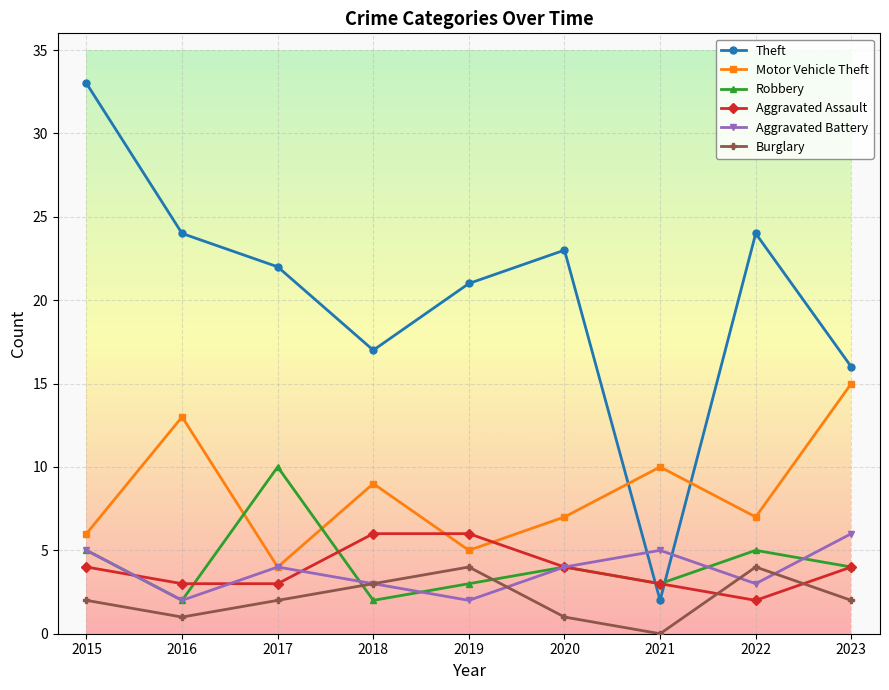

At which category does Motor Vehicle Theft reach its first local peak?

2016